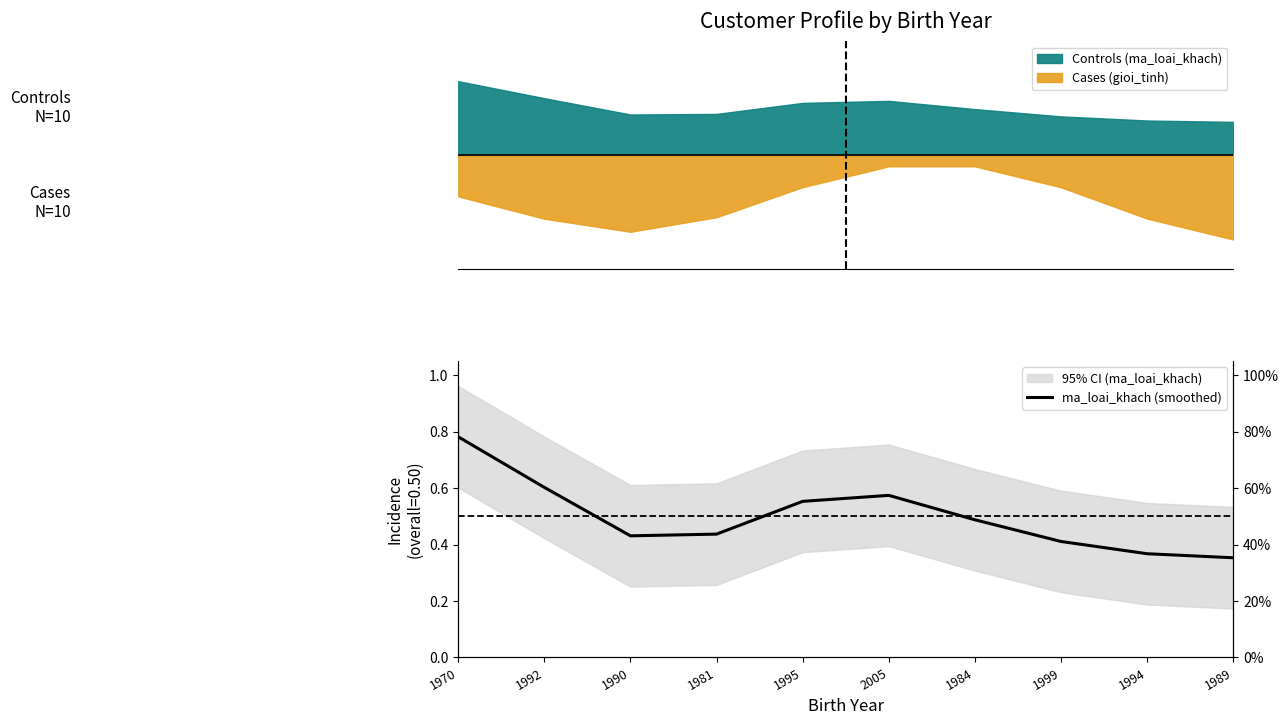

List the labels in order of value, smallest first.

1989, 1994, 1999, 1990, 1981, 1984, 1995, 2005, 1992, 1970